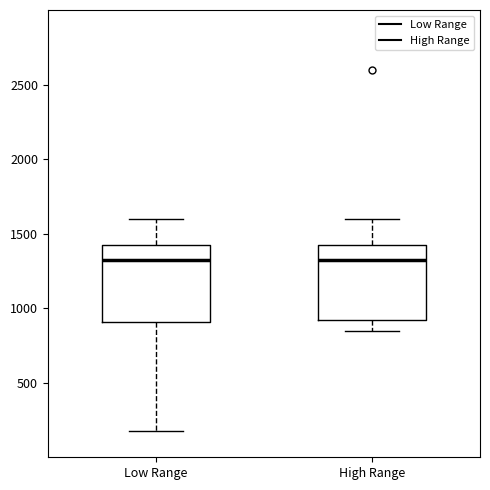

Where does the median line of the box for High Range sit on the y-axis? The values are not printed on the chart, so give them approximately, as read against the axis.

1350